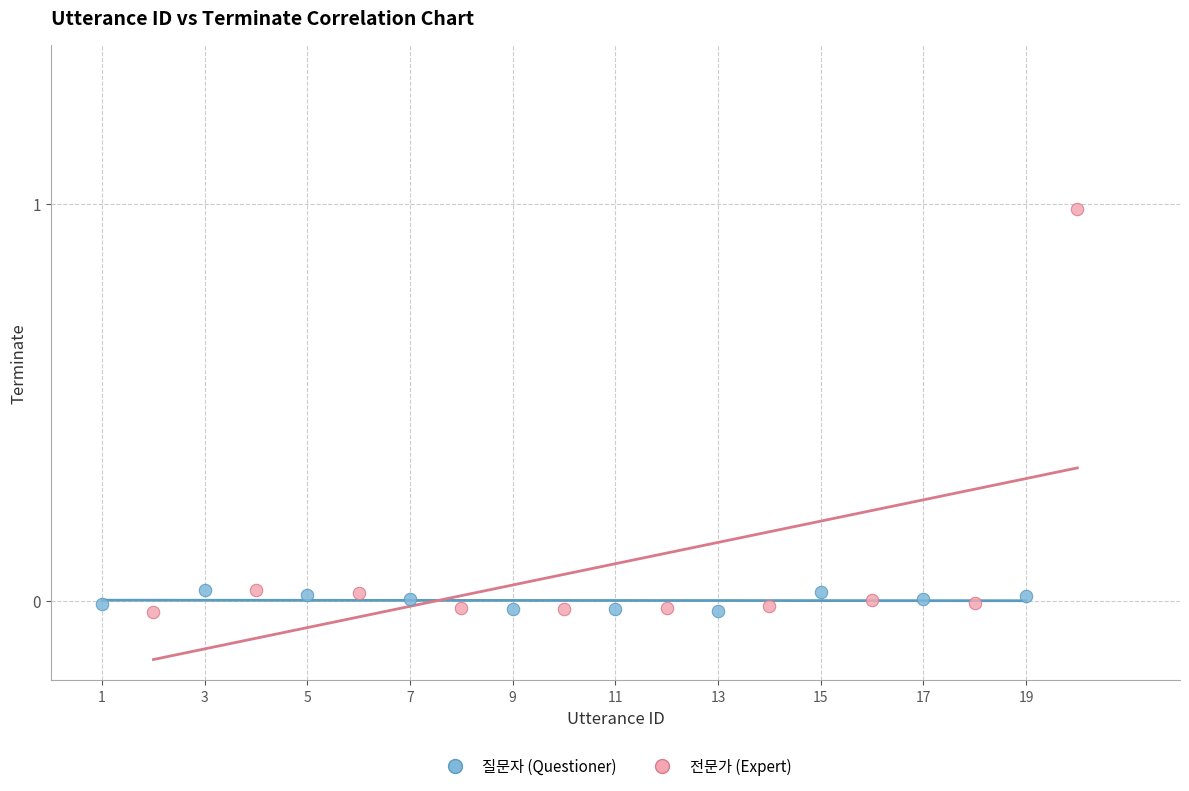

Which series reaches the maximum Y coordinate?

전문가 (Expert)